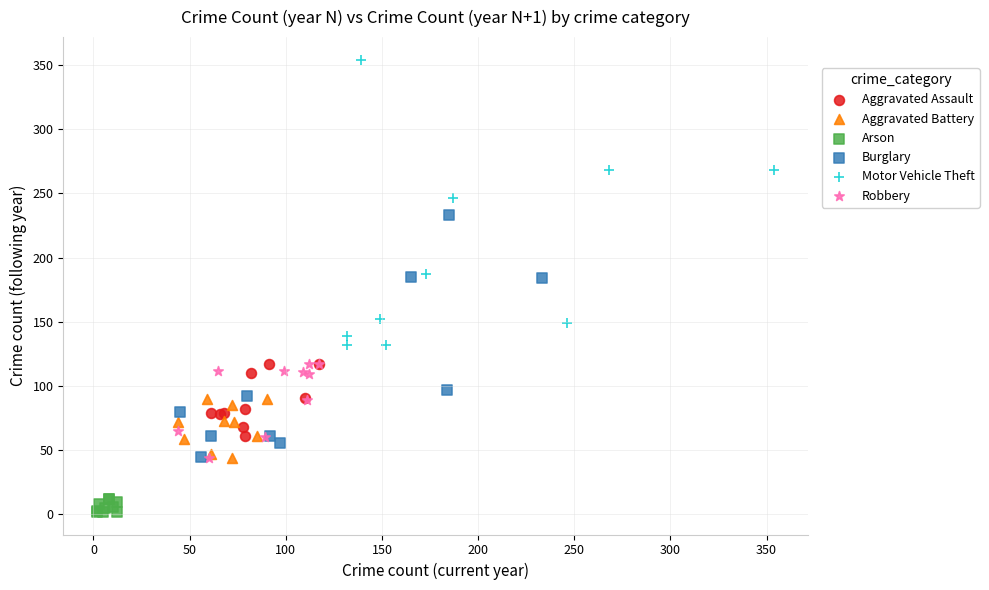

Which series reaches the minimum Y coordinate?

Arson